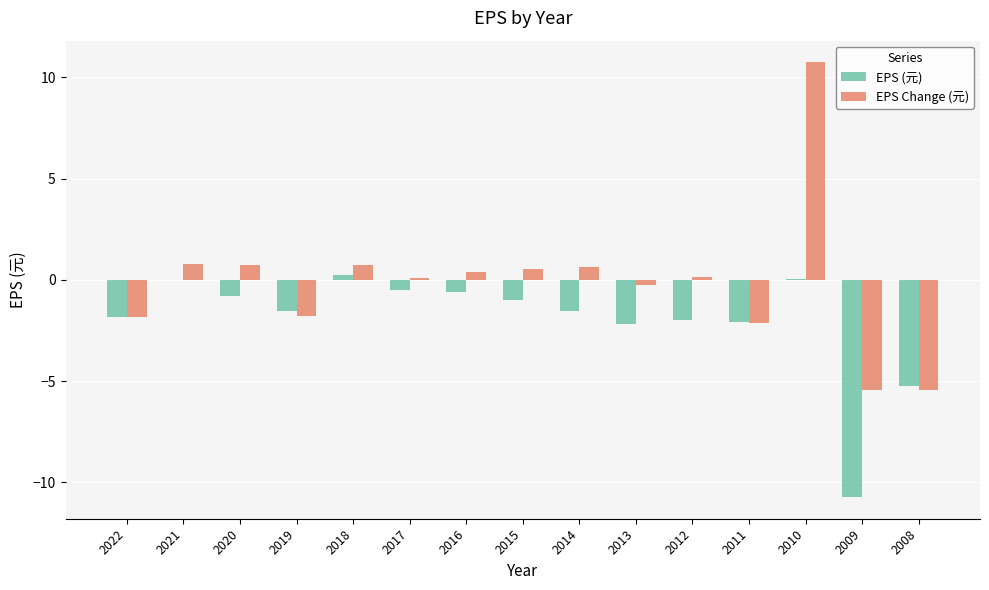

What is the sum of all EPS Change (元) values?

-2.0